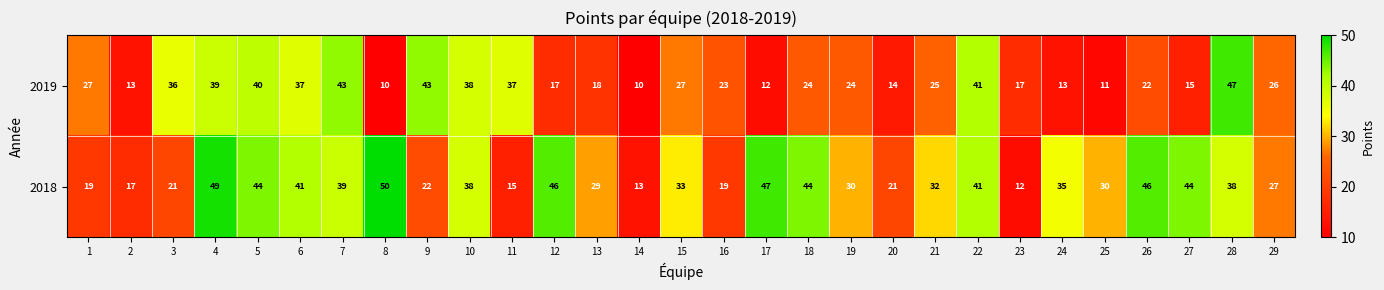

The value of 2018 at 15 is 51. True or false?

False